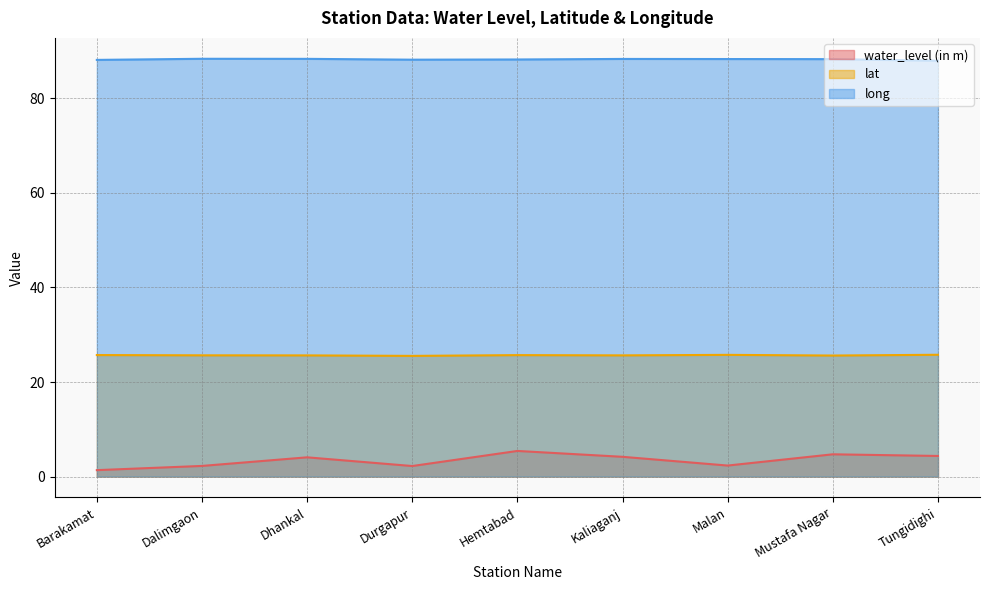

True or false: long has more than 1 points higher than both neighbors.

True